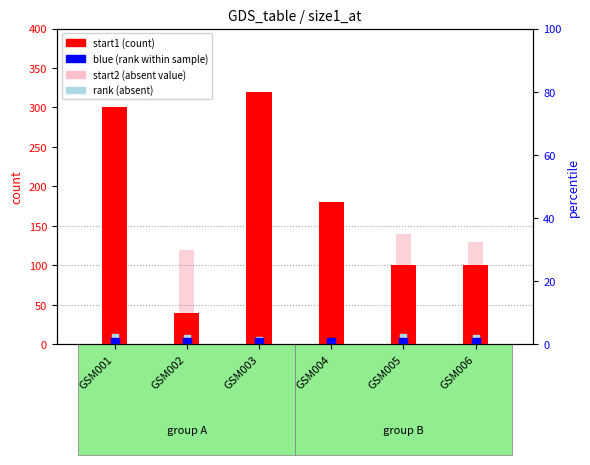

What are all the series names shown in the legend?

start1 (count), start2 (absent value), blue (rank), rank (absent)